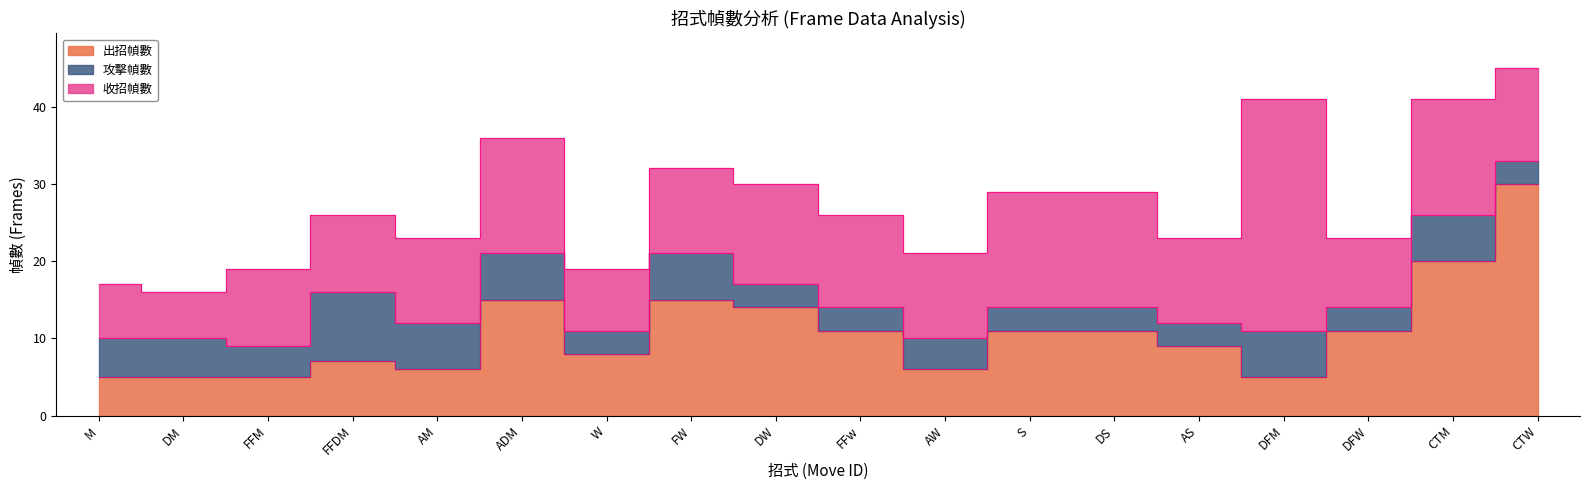

How many values in the 出招幀數 series exceed 11?

5